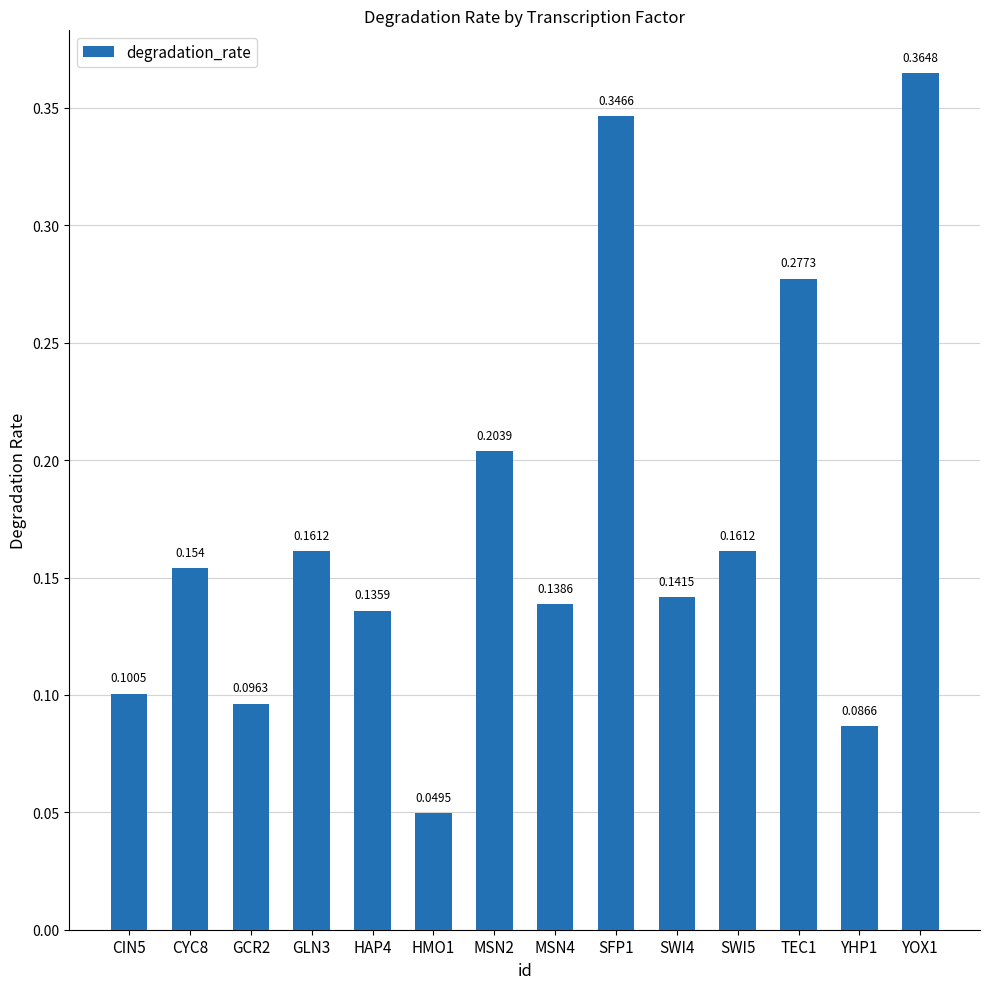

What is the greatest value displayed?

0.4